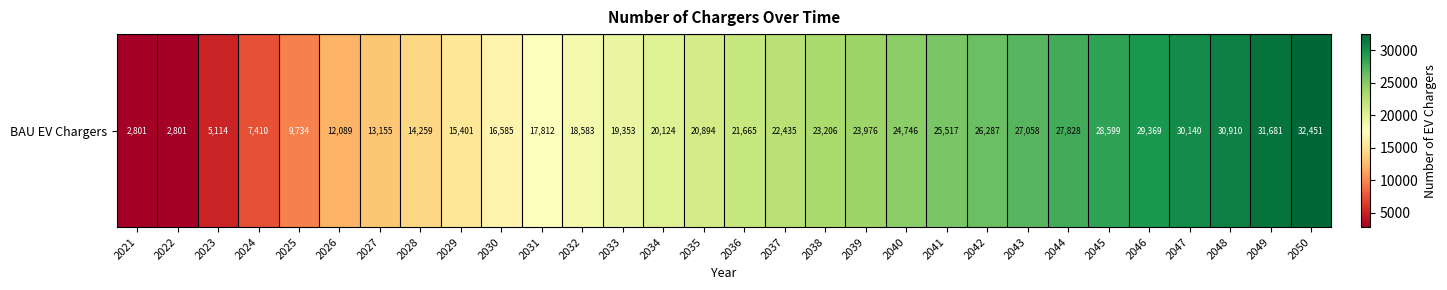

At which label does the data first exceed 21664?

2036